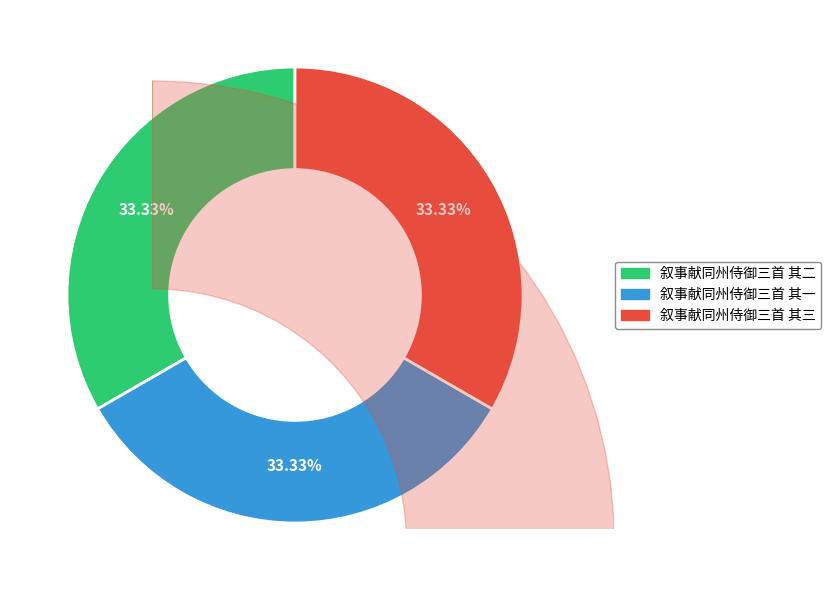

Approximately how many times larger is the value at 叙事献同州侍御三首 其二 compared to 叙事献同州侍御三首 其三?

1.0